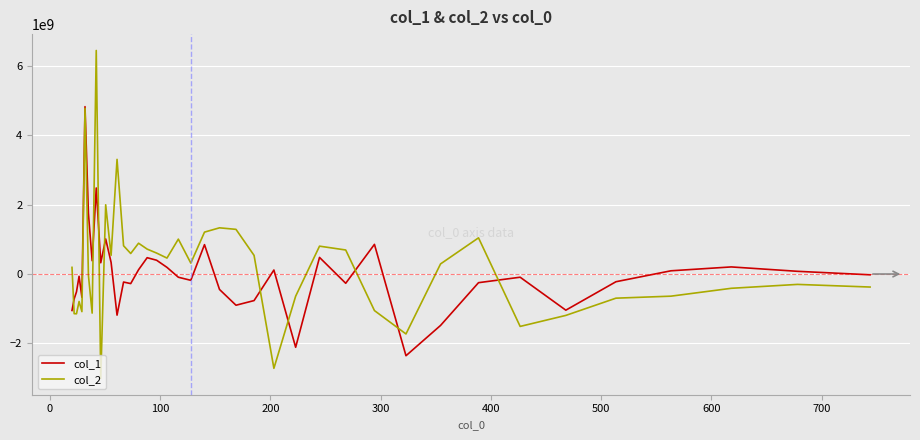

What is the minimum value for col_2?

-3002888057.4